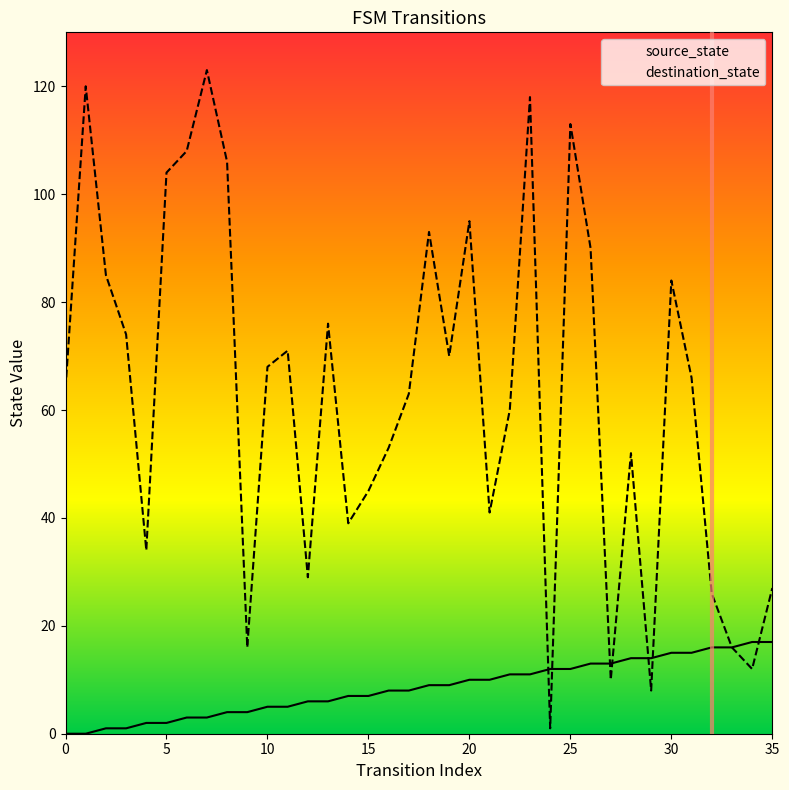

What is the average value of the source_state series?

8